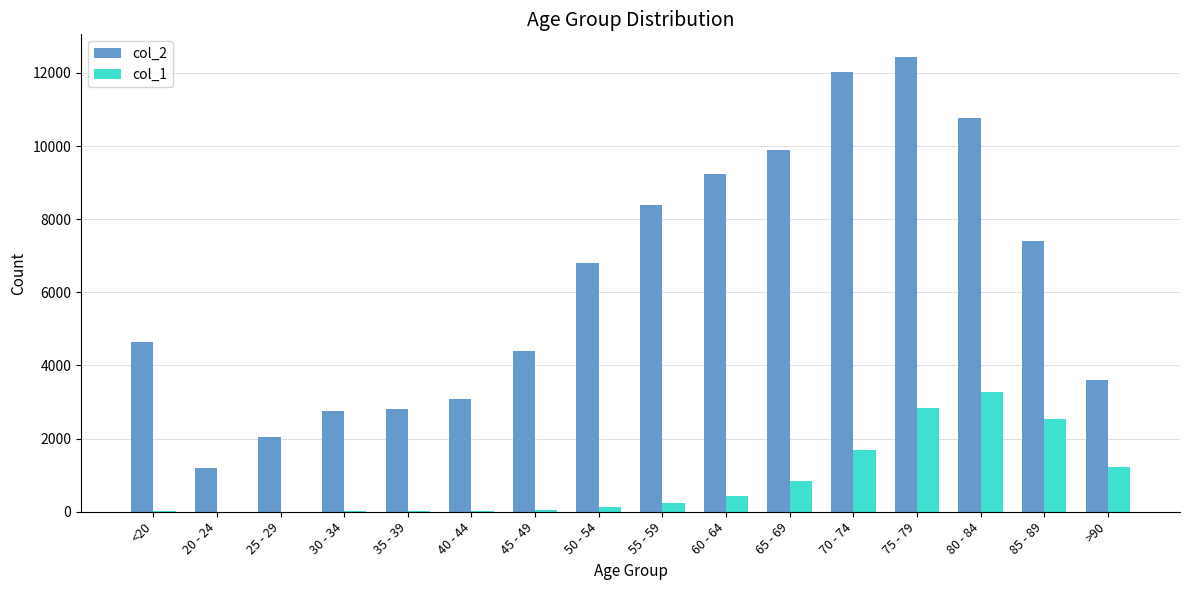

How many distinct data groups are displayed?

2